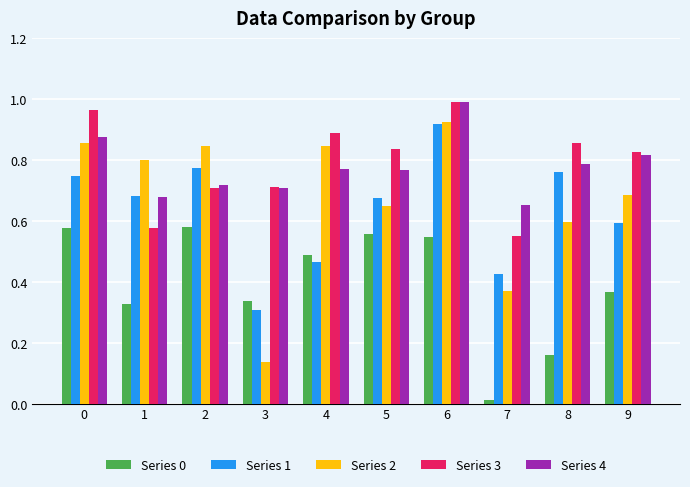

The value of Series 0 at 1 is 0.5. True or false?

False